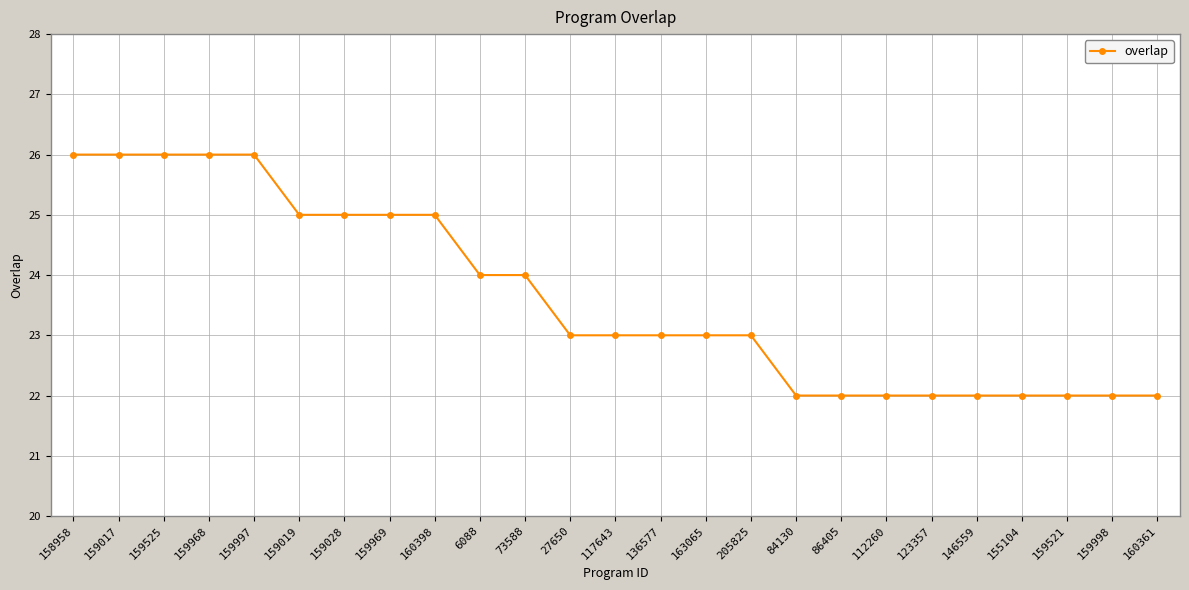

Does the chart have visible grid lines?

Yes